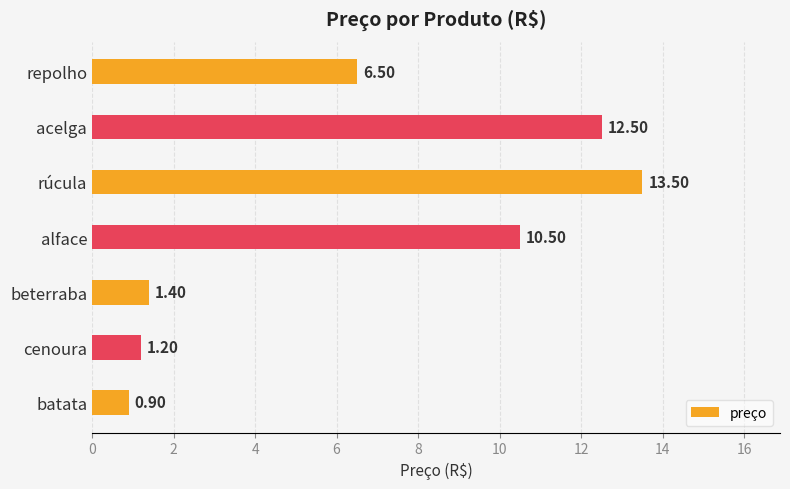

Does the chart contain any negative values?

No